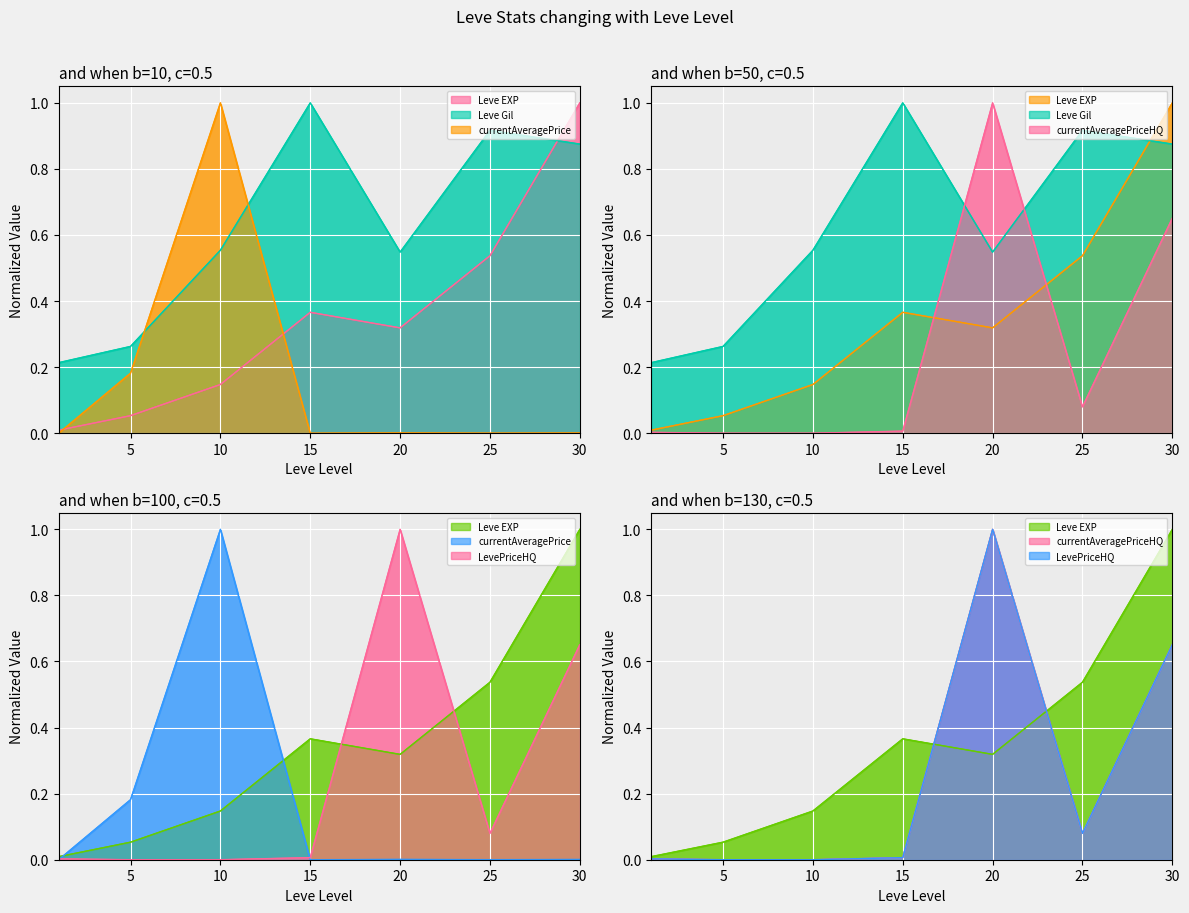

How many interior local peaks does the currentAveragePrice series have?

2